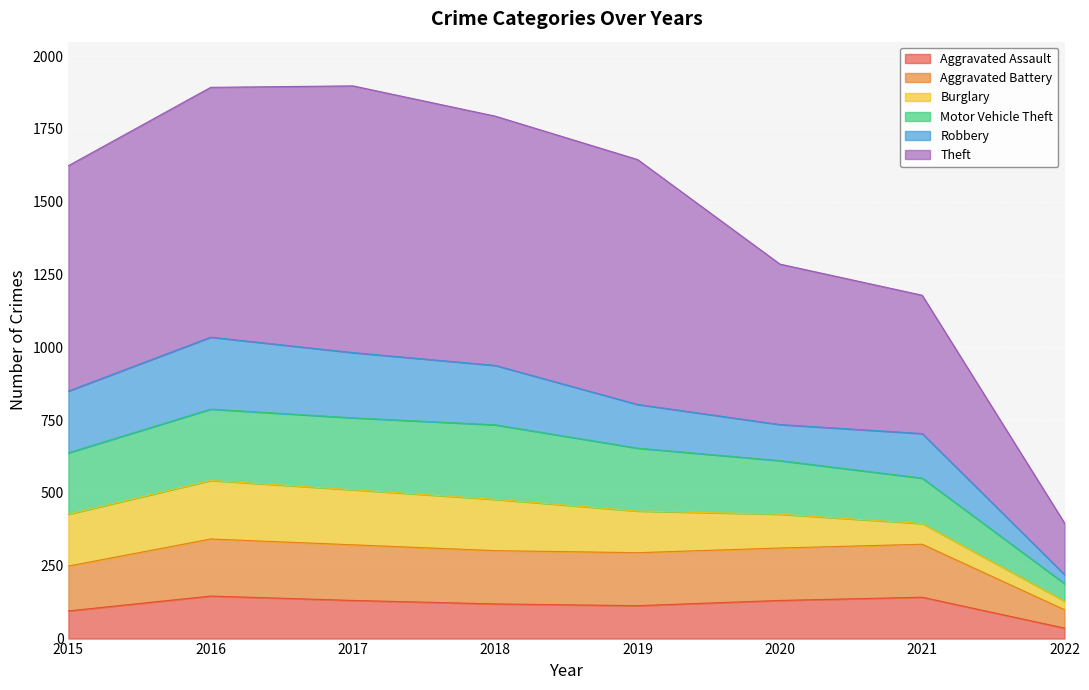

What is the total value across all series at 2019?

1645